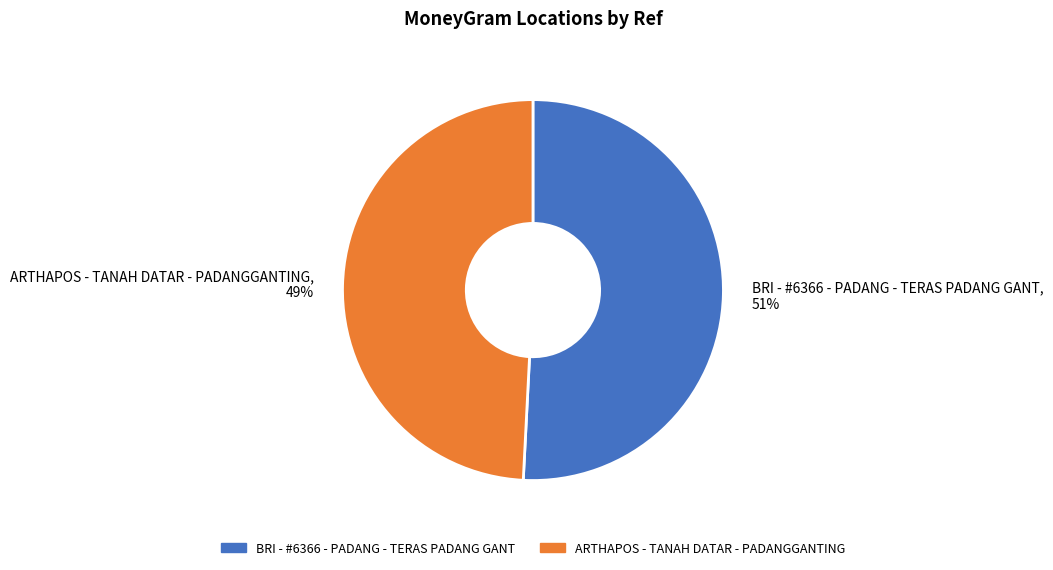

Which slice represents more than half of the pie?

BRI - #6366 - PADANG - TERAS PADANG GANT